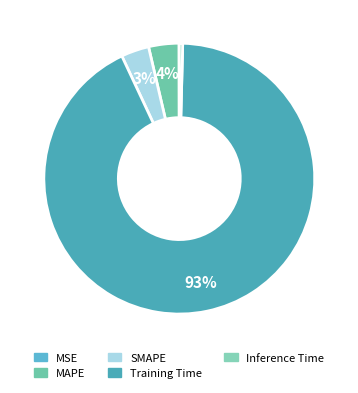

The SMAPE slice represents 3% of the pie. True or false?

True